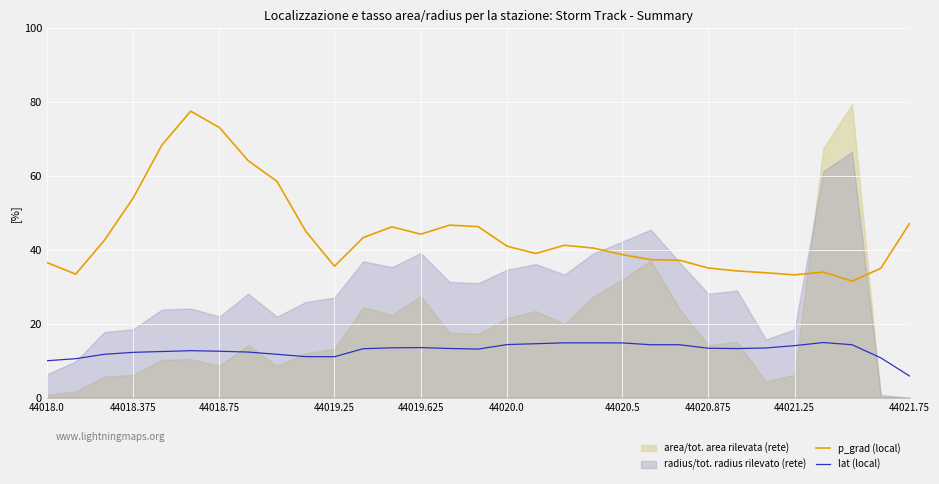

What is the lowest value of the p_grad (local) series?

31.5